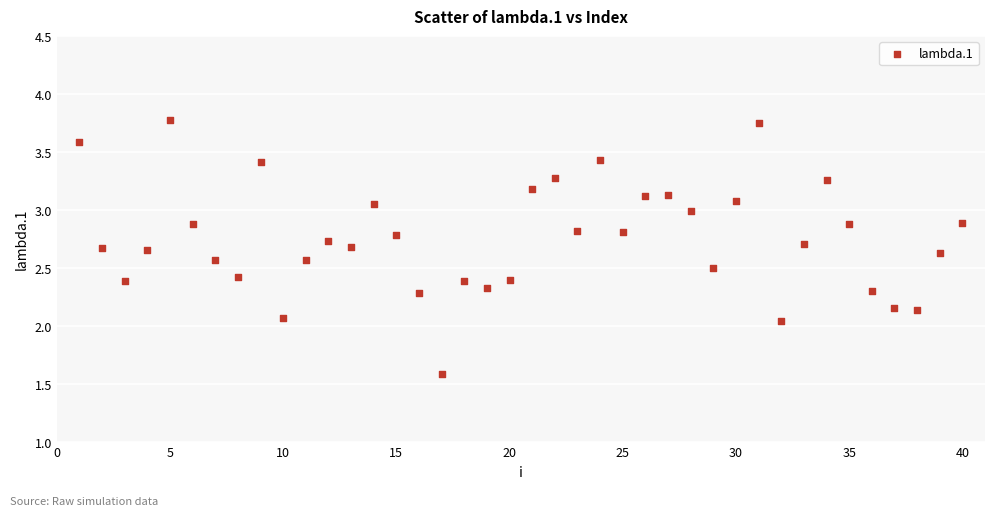

What is the range of X values (max minus min)?

39.0